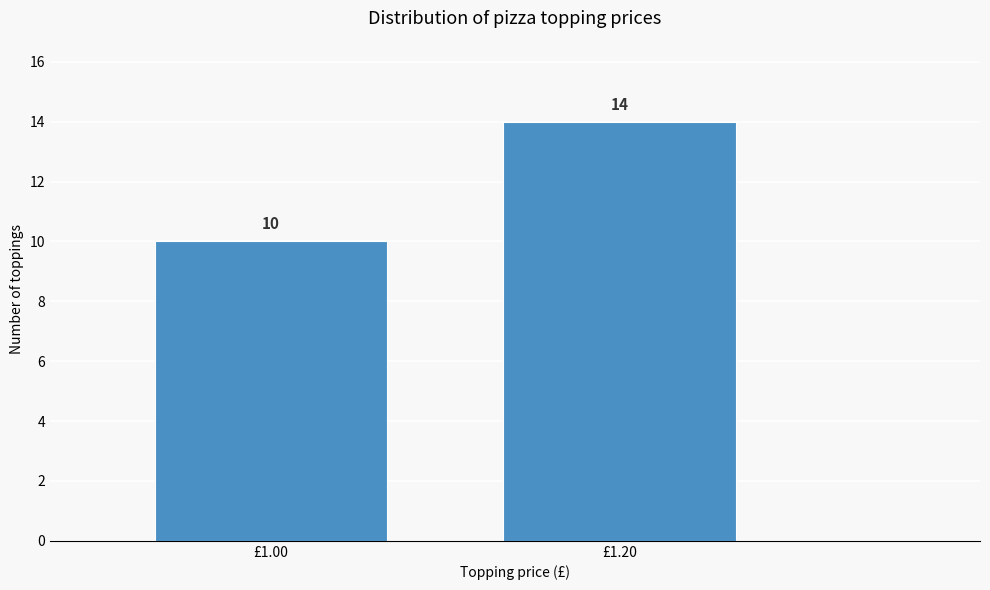

Reading left to right, what are all the values shown in this chart?

£1.00=10	£1.20=14